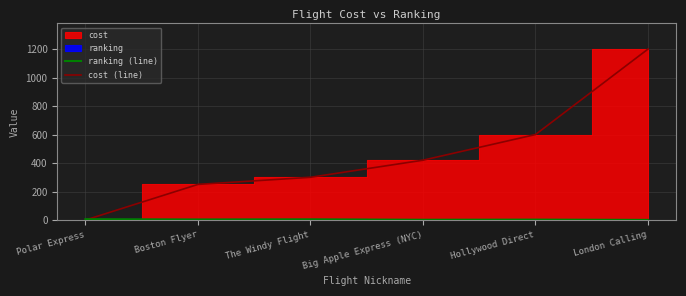

At which category does the chart reach its minimum across all series?

Polar Express